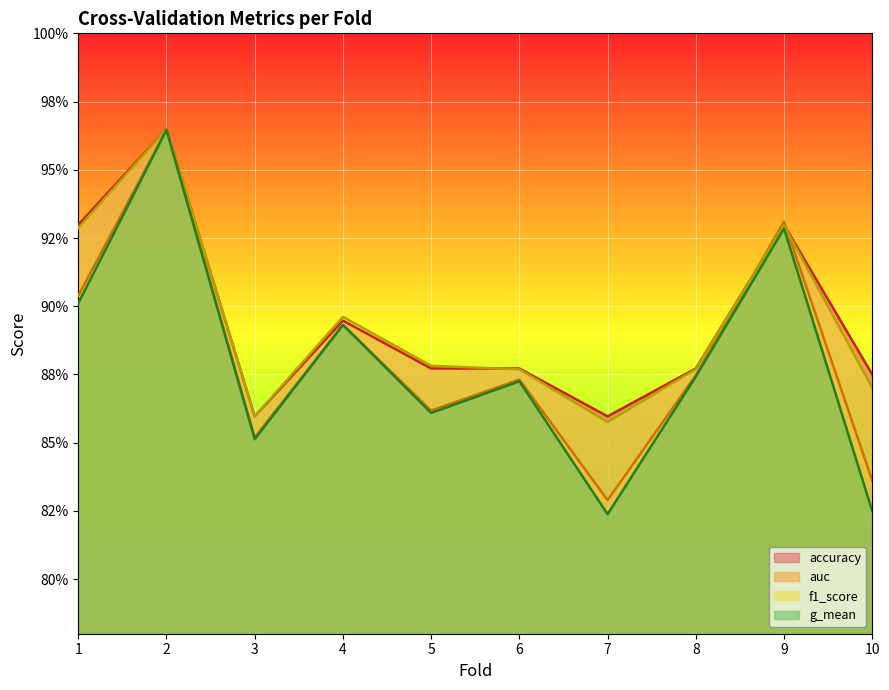

Which has a higher value, 8 or 10?

8